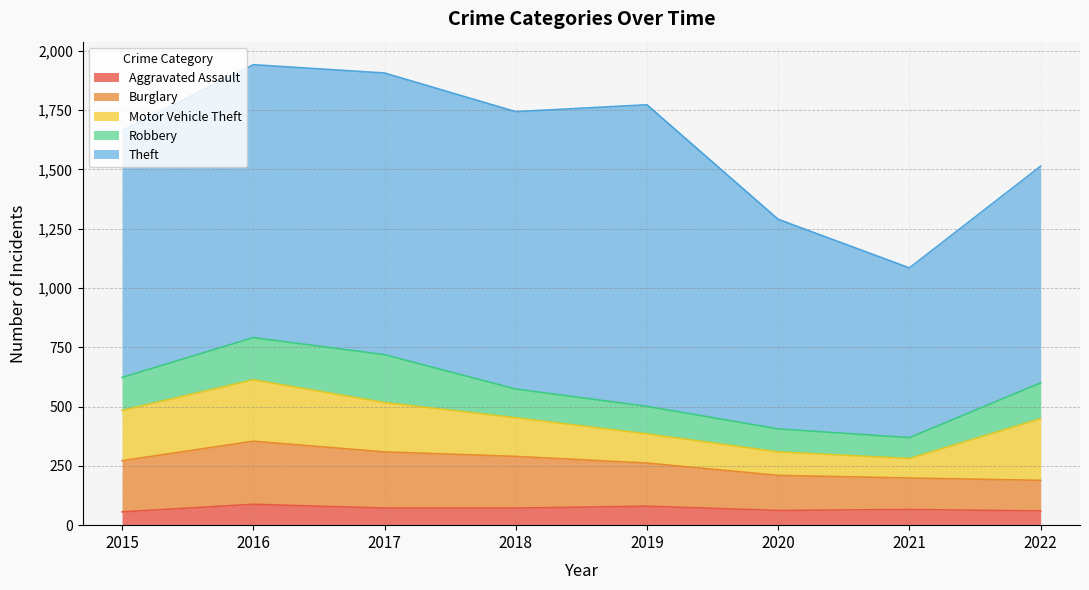

How many lines are shown in the chart?

5